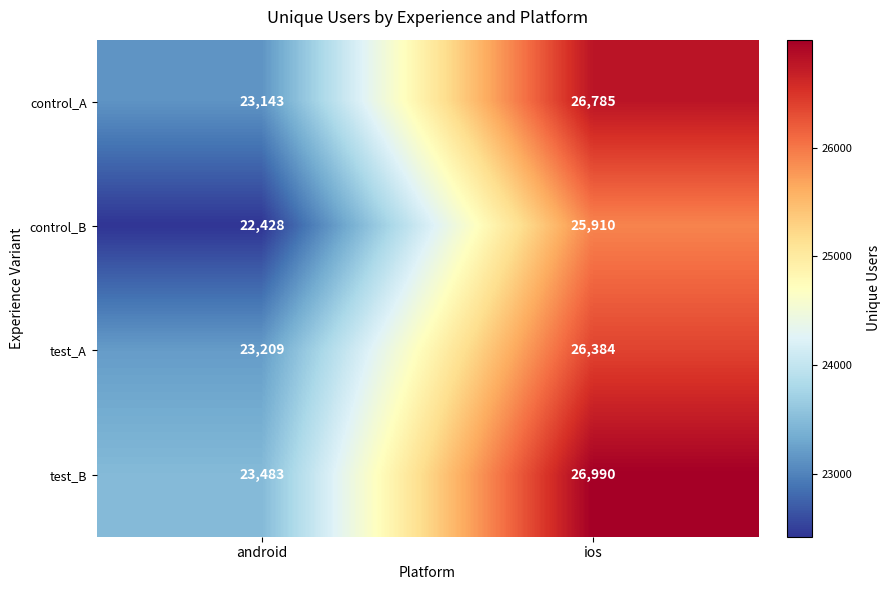

The control_A series shows 26785 at ios. True or false?

True